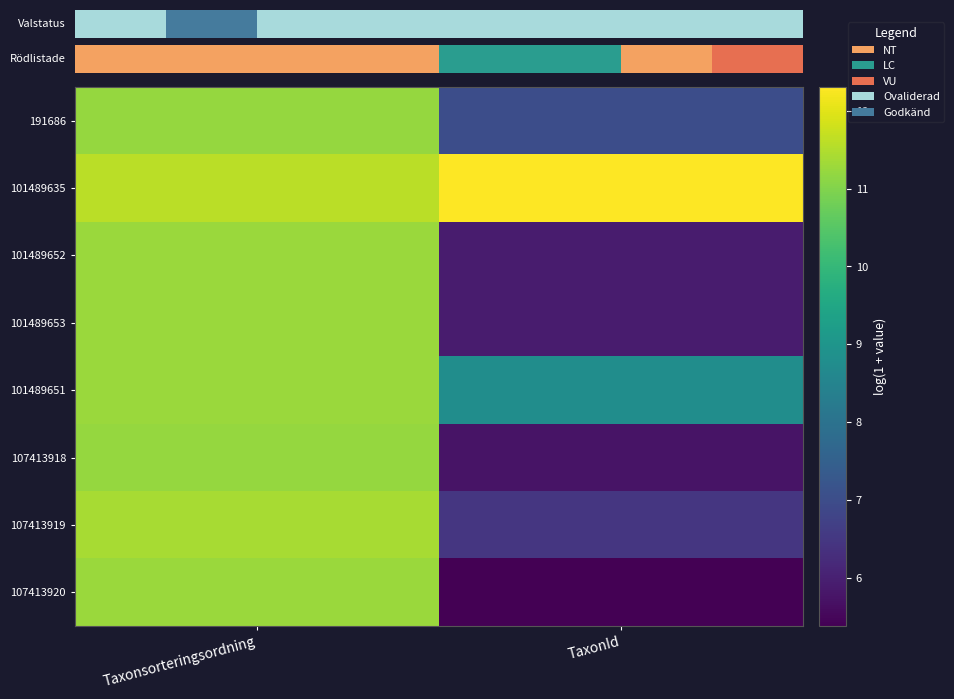

What is the maximum value shown in the chart?

12.3